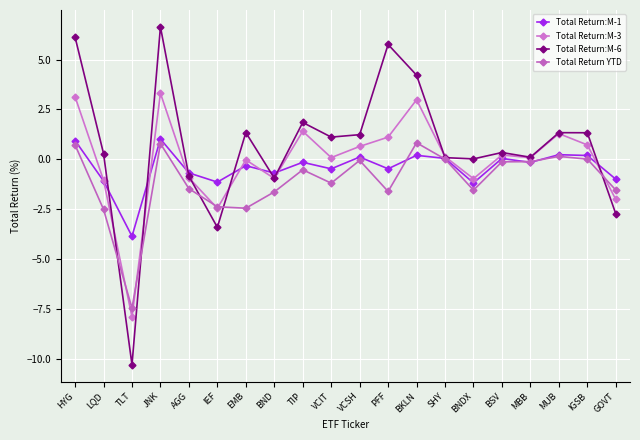

Rank the series by their average value, from lowest to highest.

Total Return YTD, Total Return:M-1, Total Return:M-3, Total Return:M-6